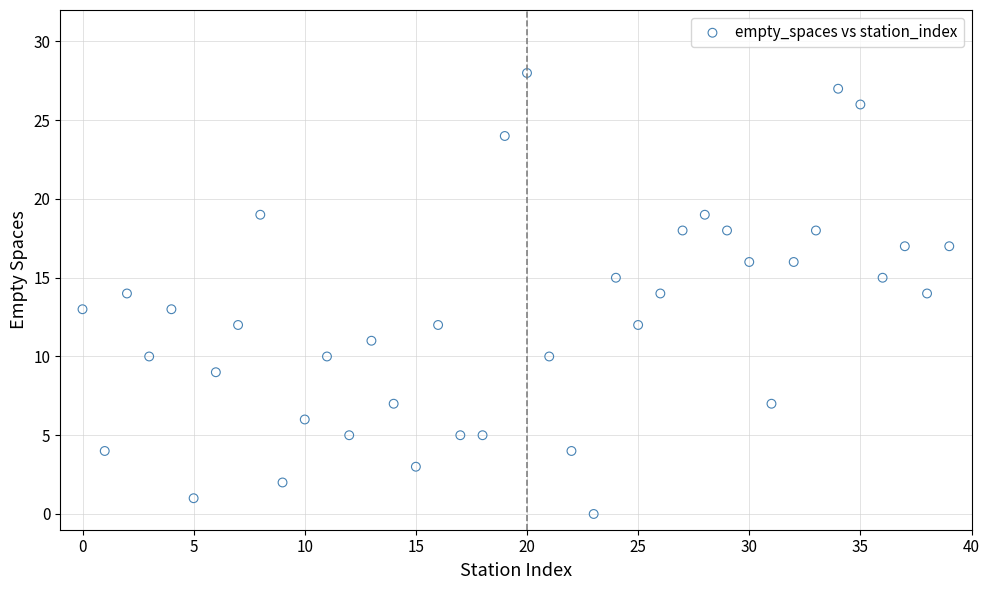

Count the number of points in this scatter plot.

40